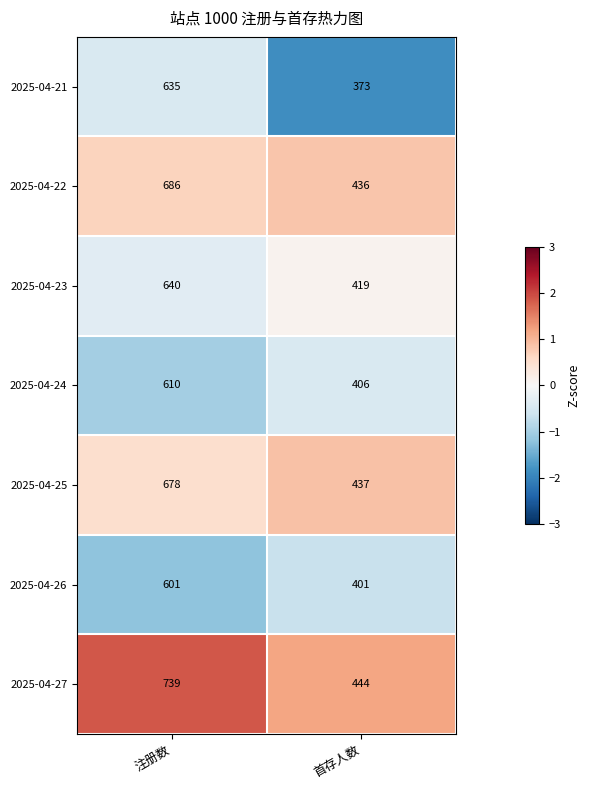

What is the sum of all 2025-04-25 values?

1115